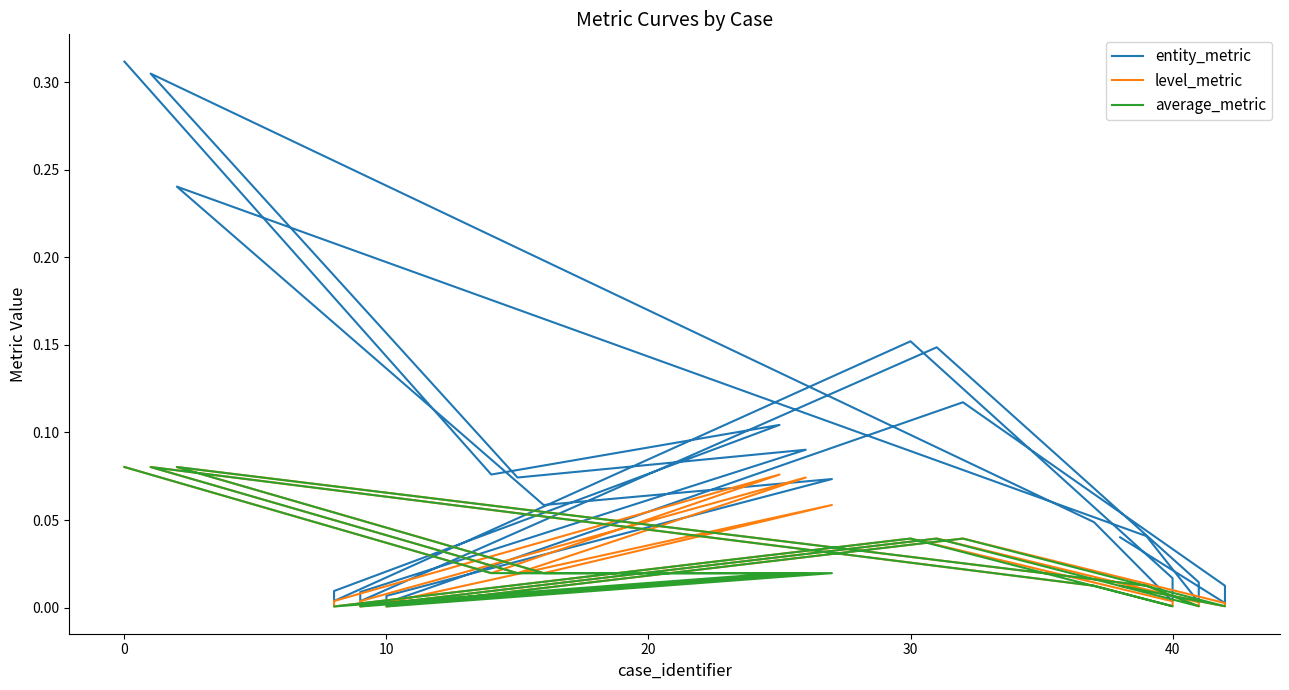

List the series in order of their peak value, highest first.

entity_metric, level_metric, average_metric